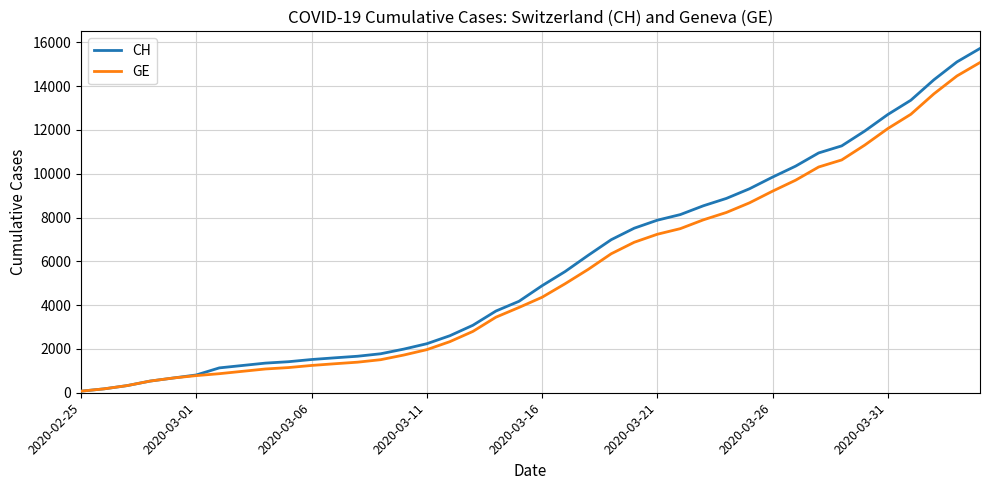

What is the maximum value for CH?

15719